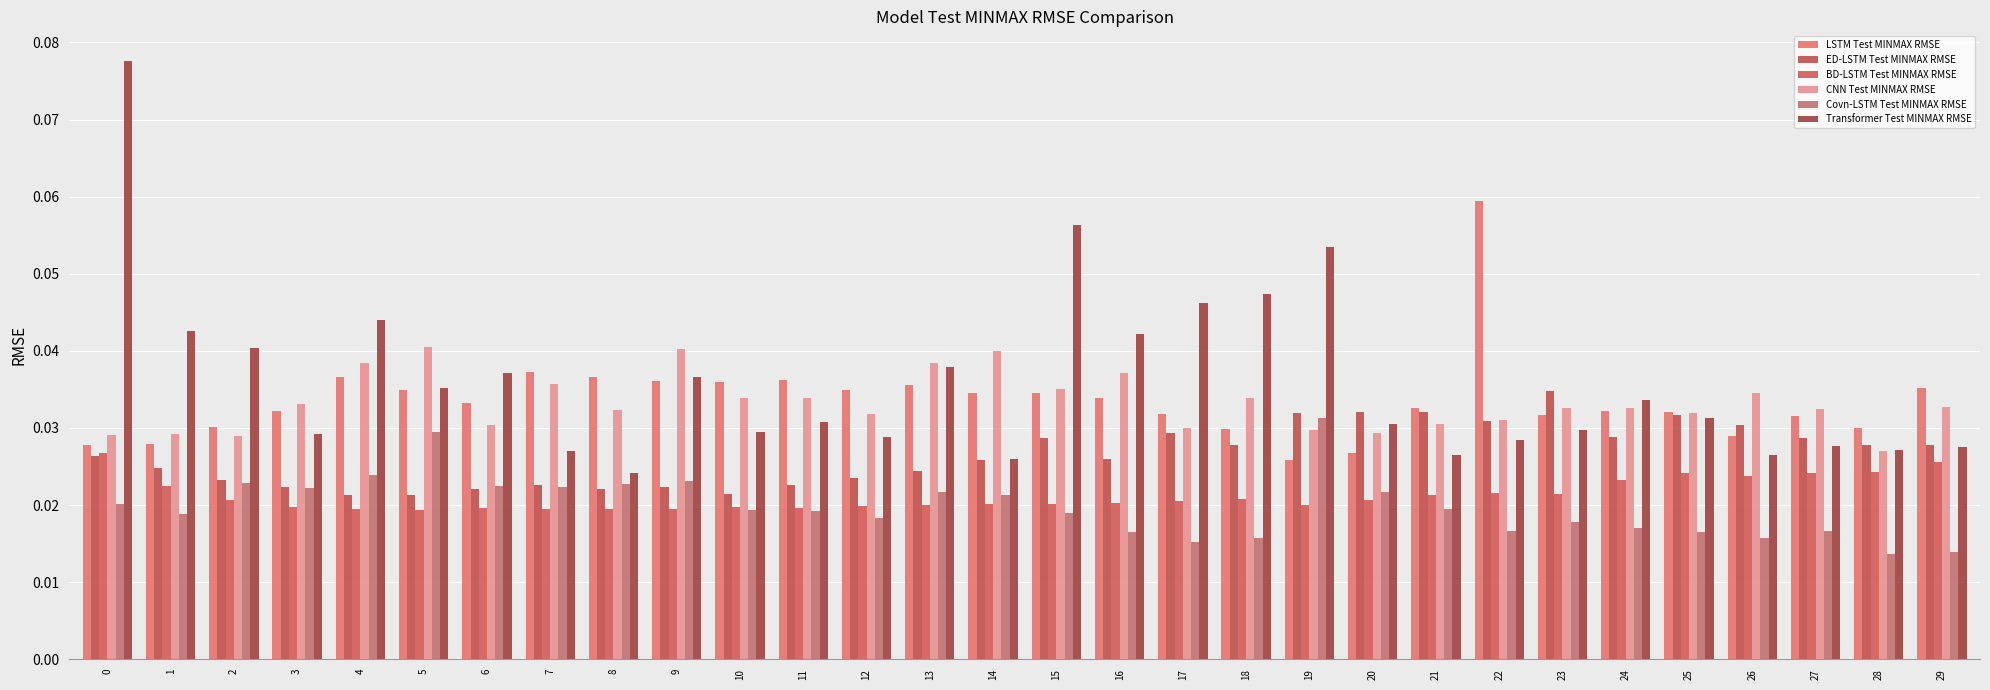

Are the bars grouped side by side (vs. stacked)?

Yes